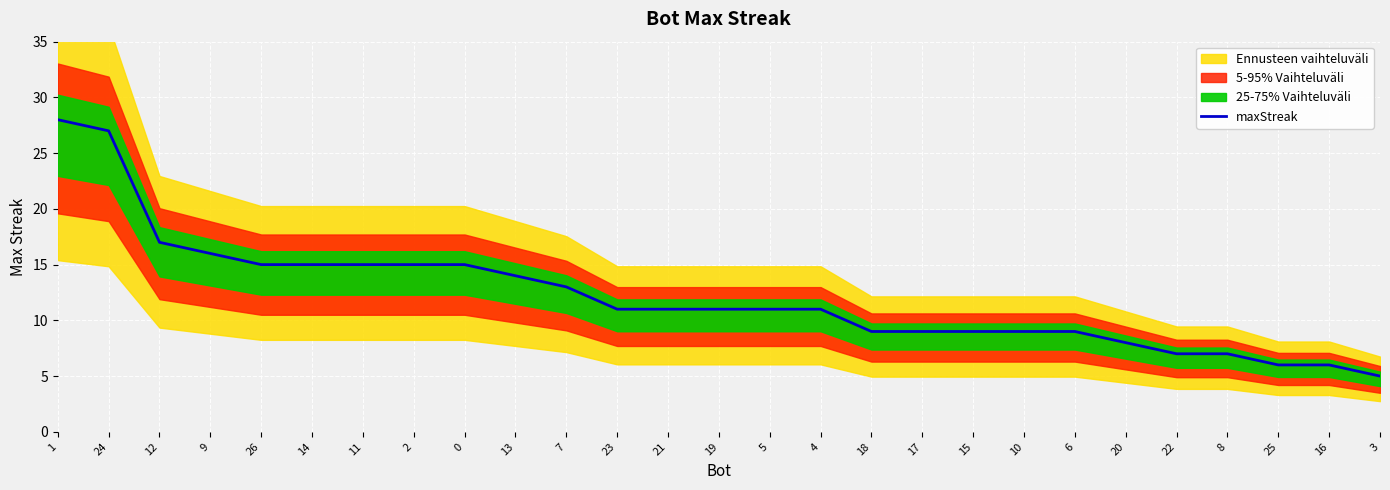

What is the minimum value shown in the chart?

5